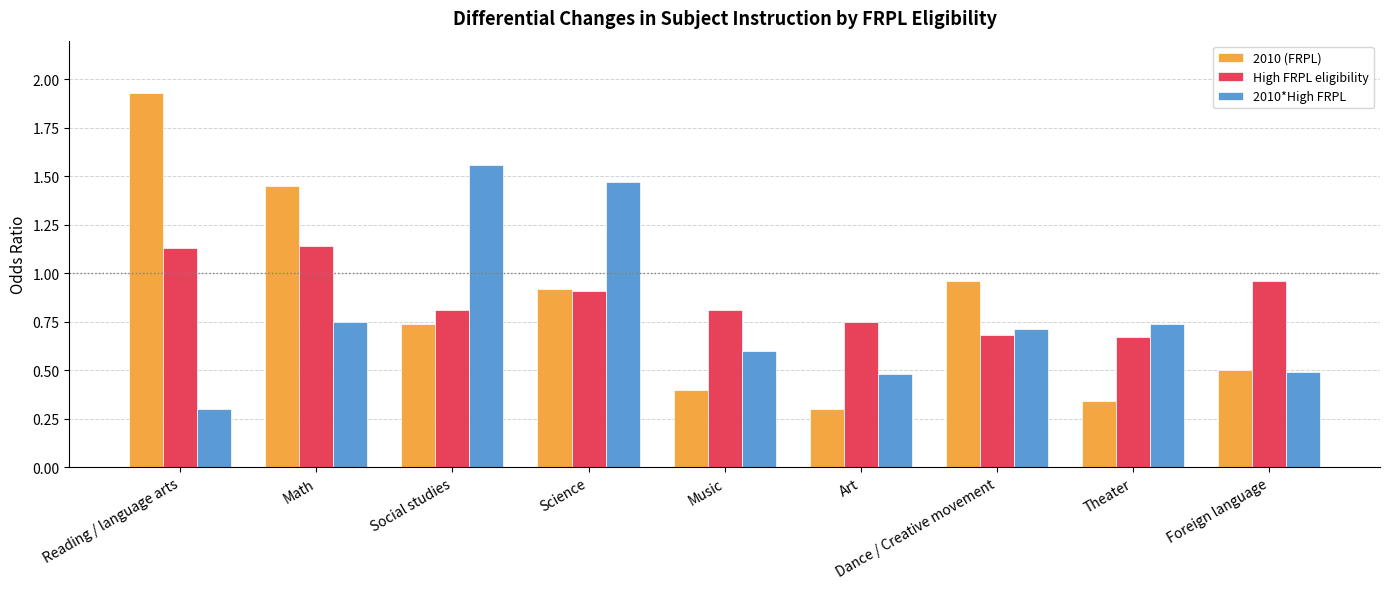

How many groups of bars are there?

9